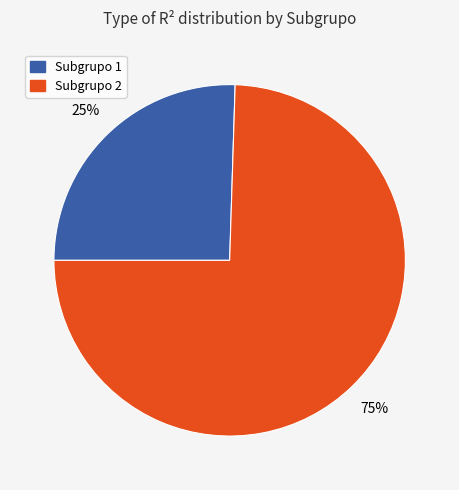

To the nearest percent, what is the combined percentage of Subgrupo 2 and Subgrupo 1?

100%